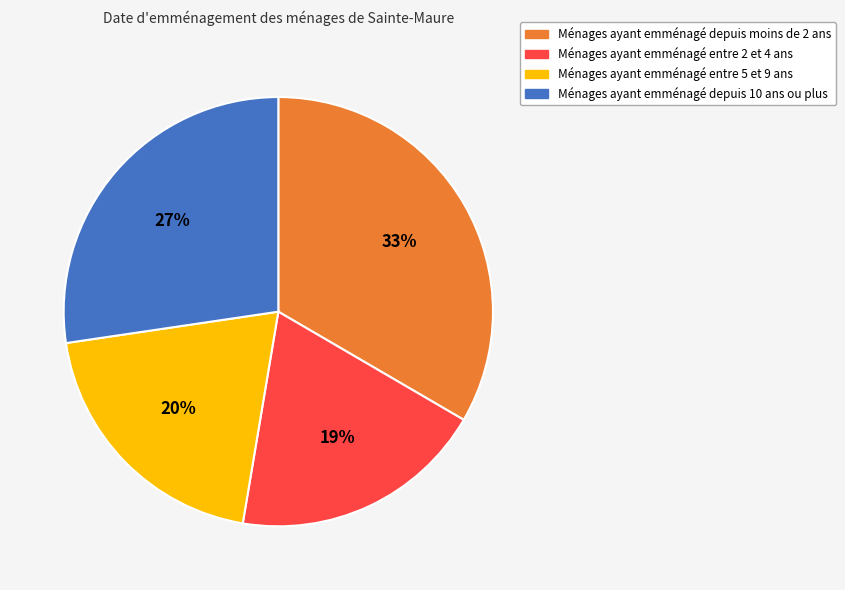

Rank the categories by value from highest to lowest.

Ménages ayant emménagé depuis moins de 2 ans, Ménages ayant emménagé depuis 10 ans ou plus, Ménages ayant emménagé entre 5 et 9 ans, Ménages ayant emménagé entre 2 et 4 ans